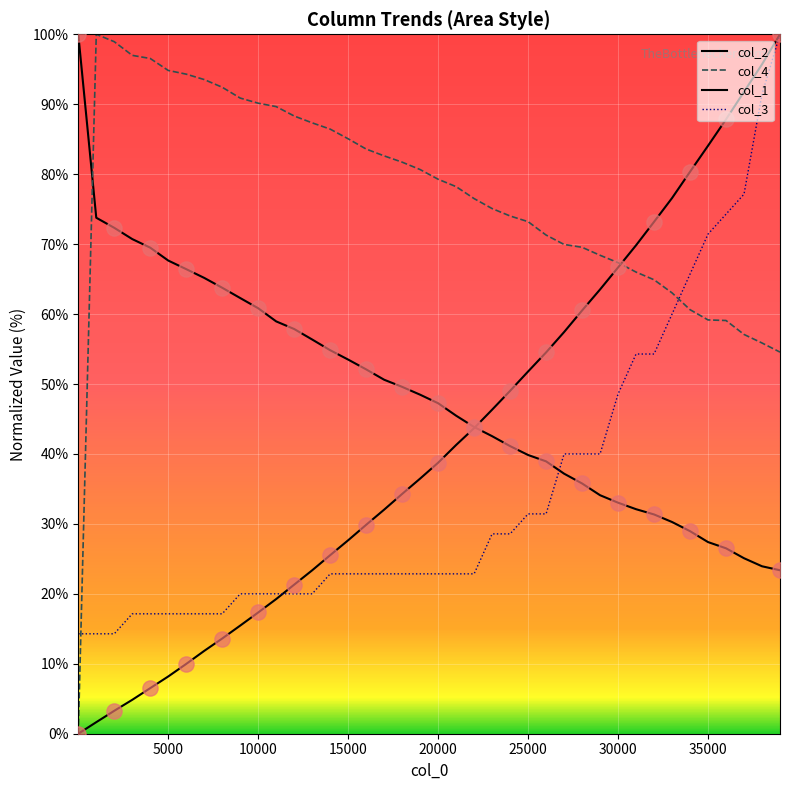

At how many categories does at least one series exceed 0?

40